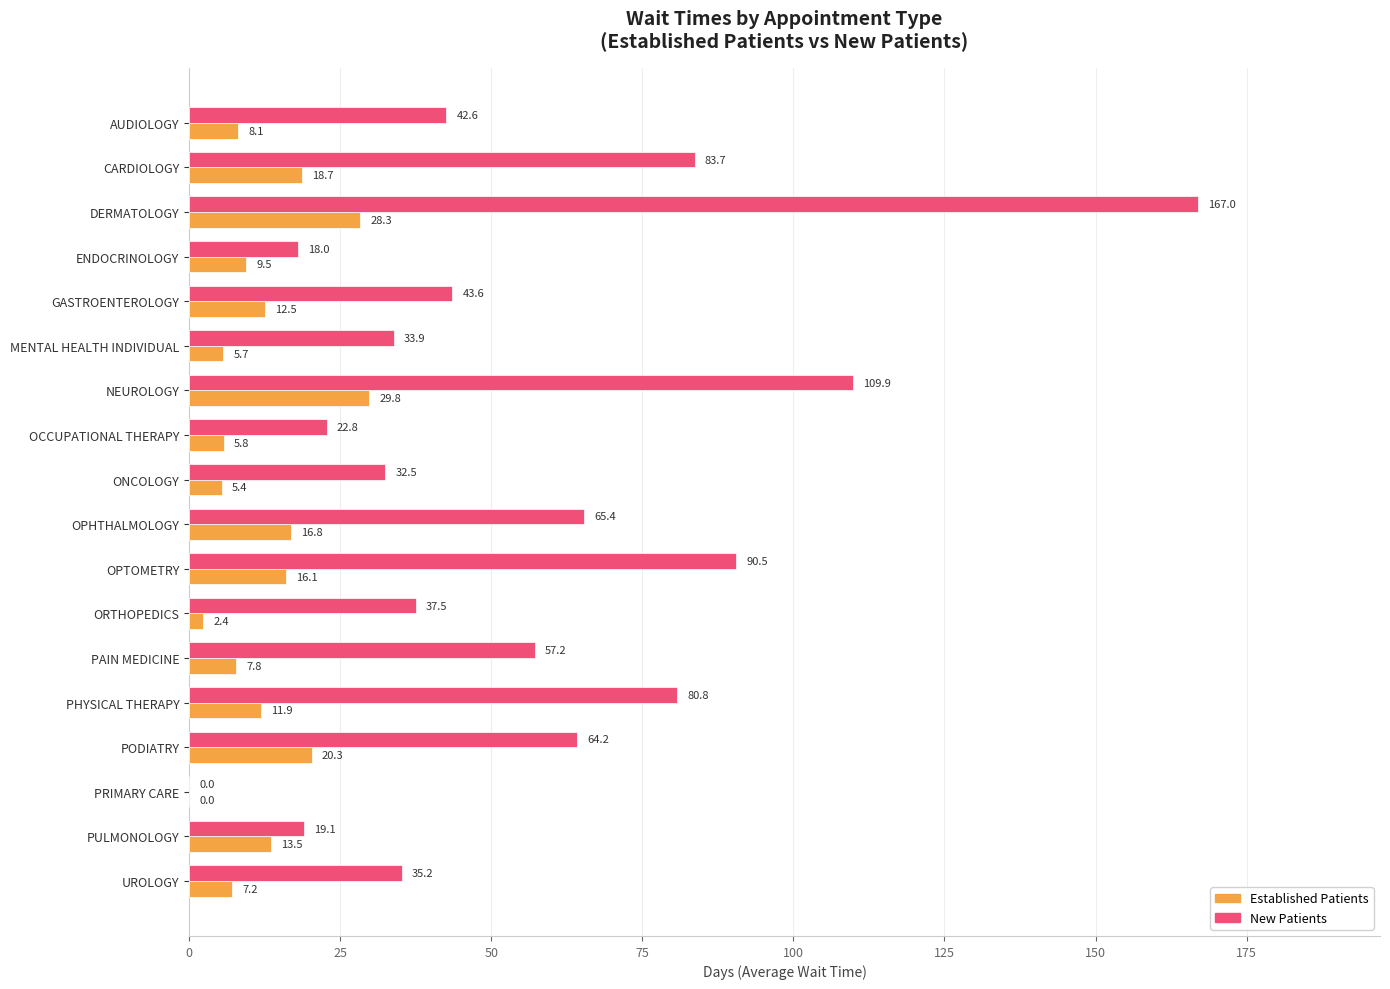

What is the greatest value displayed?

167.0